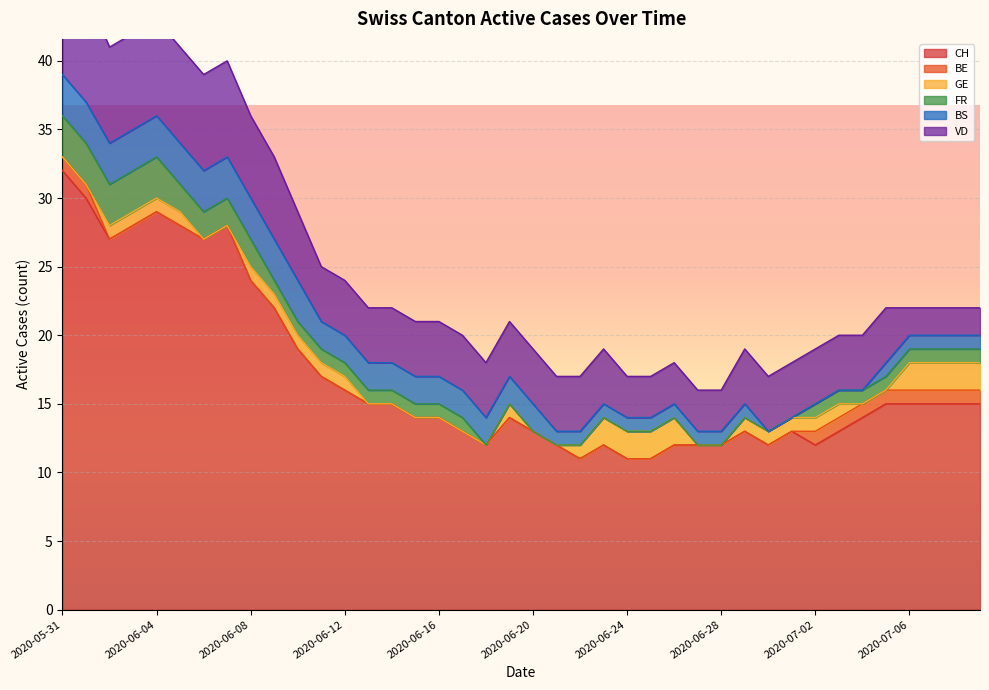

Where is BS nearest to the value 1?

2020-06-21